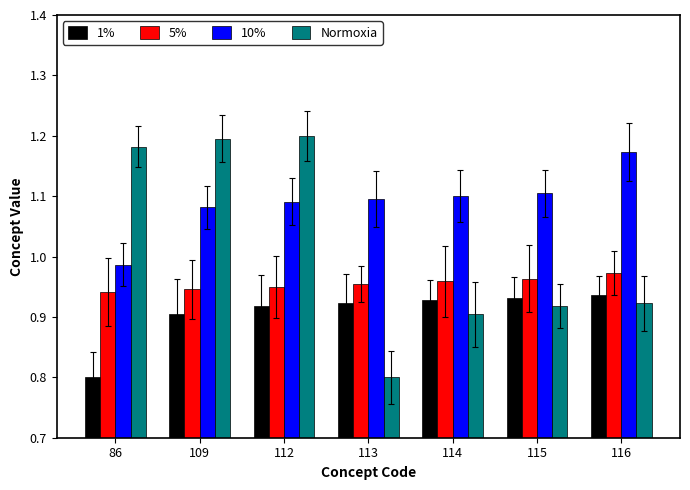

Where is 1% nearest to the value 0?

86